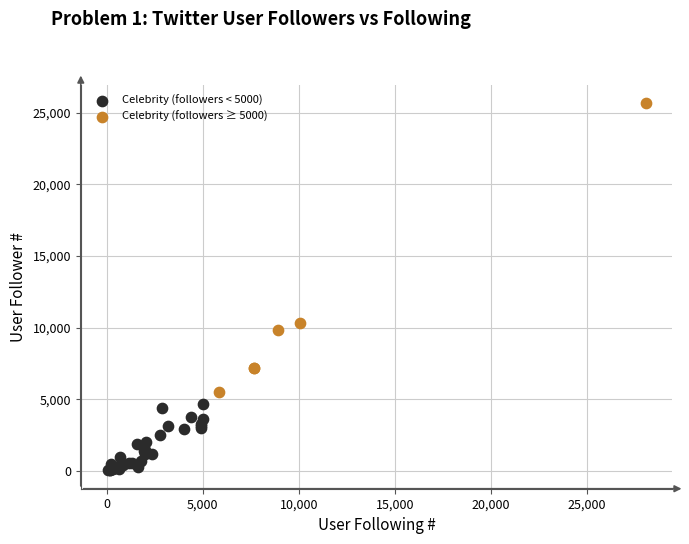

Which series has the widest spread of Y values?

Celebrity (followers ≥ 5000)